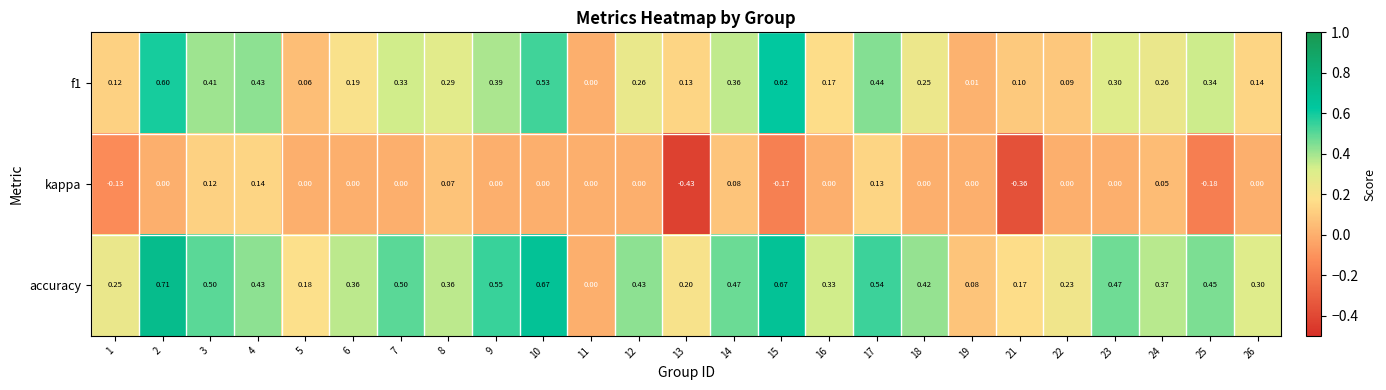

At 9, list the series in order from smallest to largest.

kappa, f1, accuracy